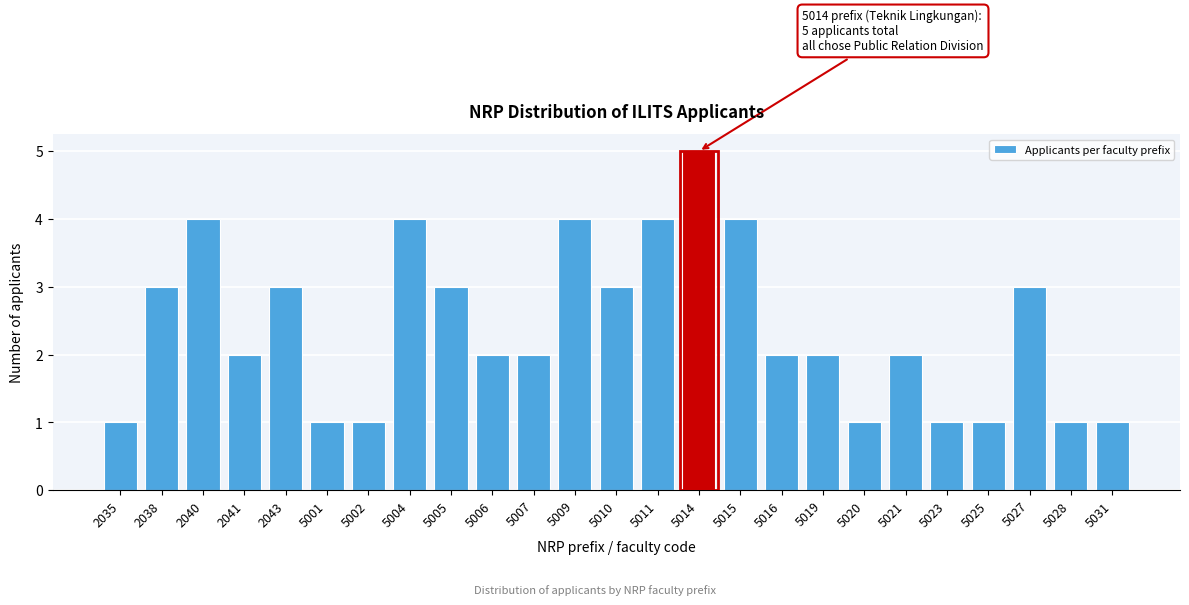

Reading left to right, what are all the values shown in this chart?

1	3	4	2	3	1	1	4	3	2	2	4	3	4	5	4	2	2	1	2	1	1	3	1	1